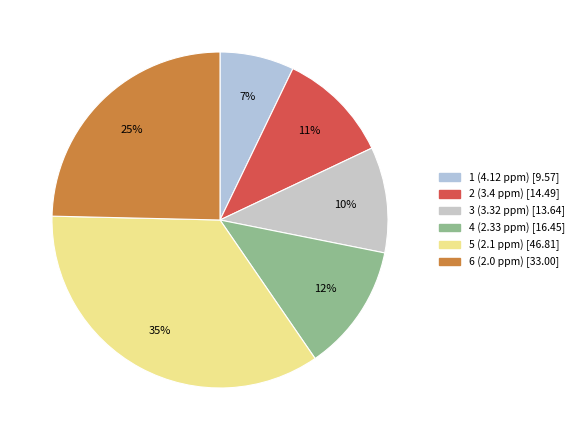

Is there a majority slice in this chart?

No